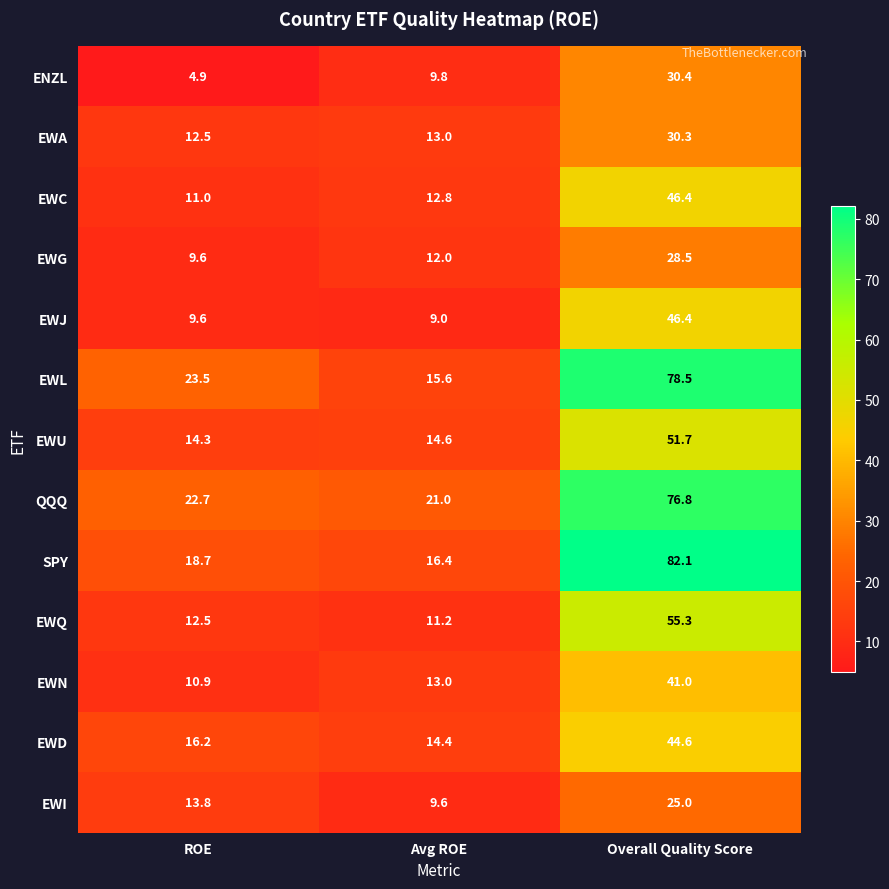

How many categories are shown in the chart?

3